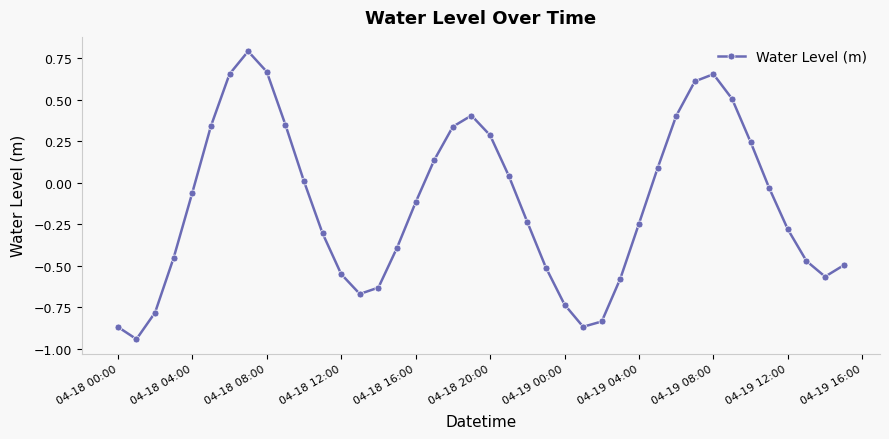

What is the difference between the maximum and minimum values?

1.7